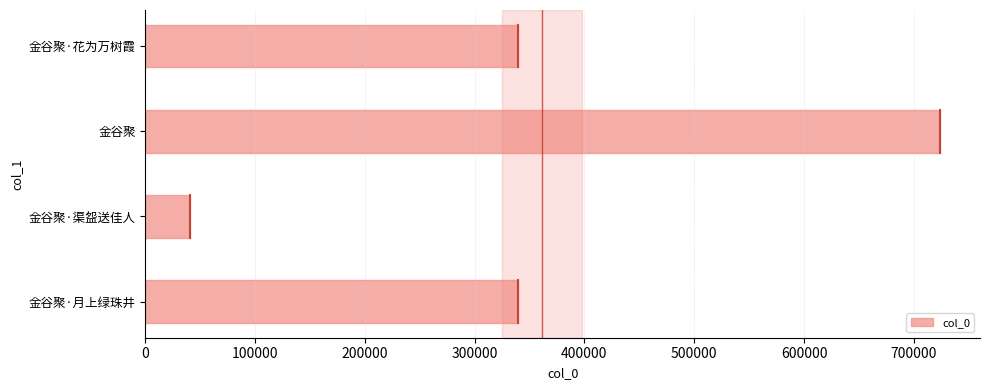

What is the maximum value shown in the chart?

724088